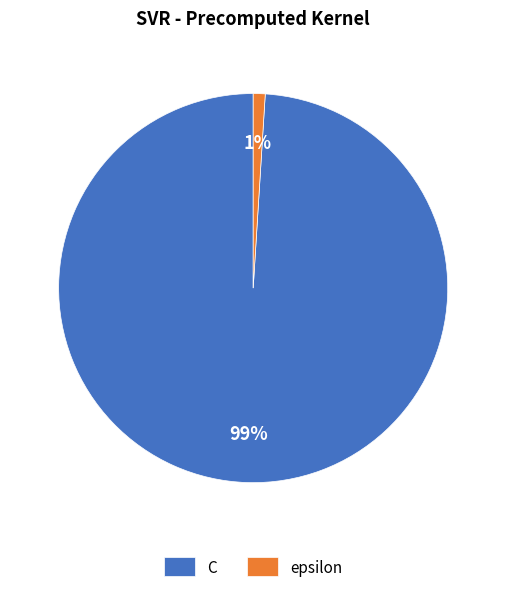

Count the number of slices in the pie.

2